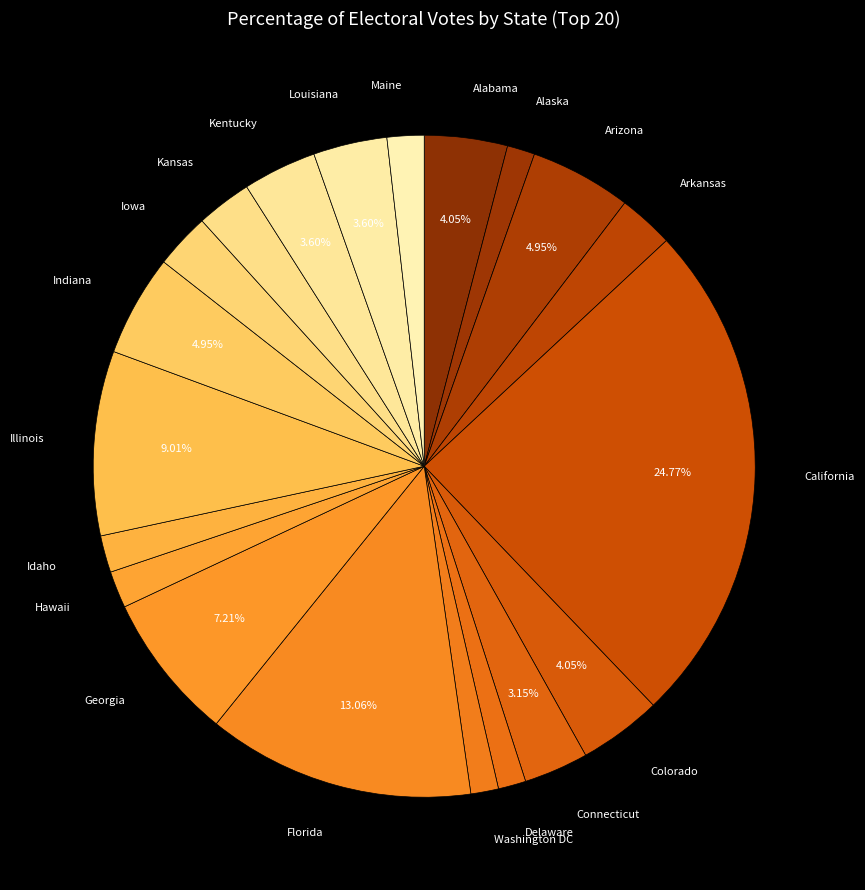

Rank the categories by value from lowest to highest.

Alaska, Delaware, Washington DC, Hawaii, Idaho, Maine, Arkansas, Iowa, Kansas, Connecticut, Kentucky, Louisiana, Alabama, Colorado, Arizona, Indiana, Georgia, Illinois, Florida, California